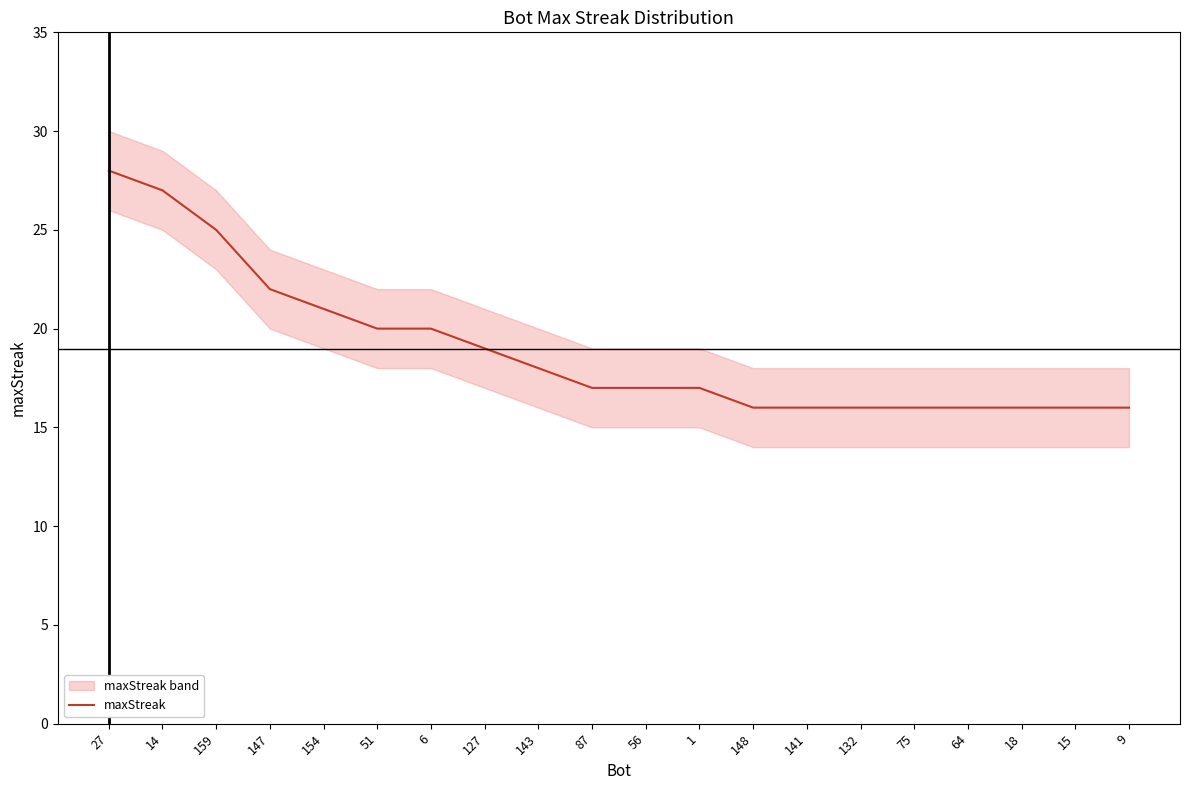

What is the sum of the values at 75 and 87?

33